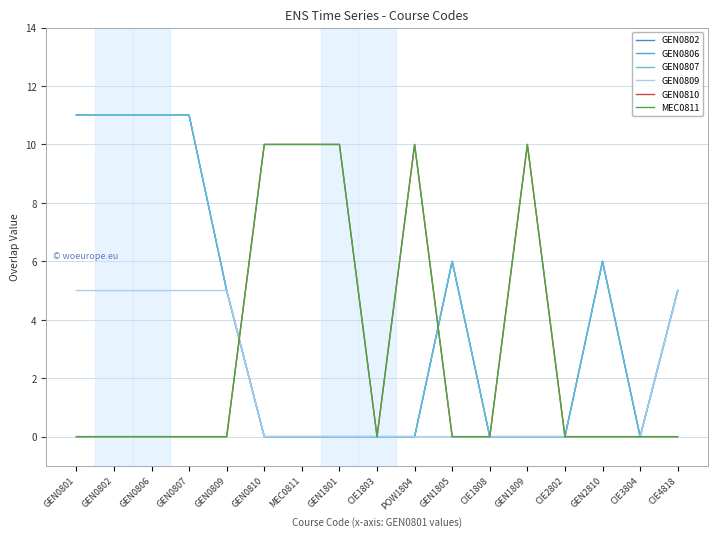

What position from the right is GEN0809?

13